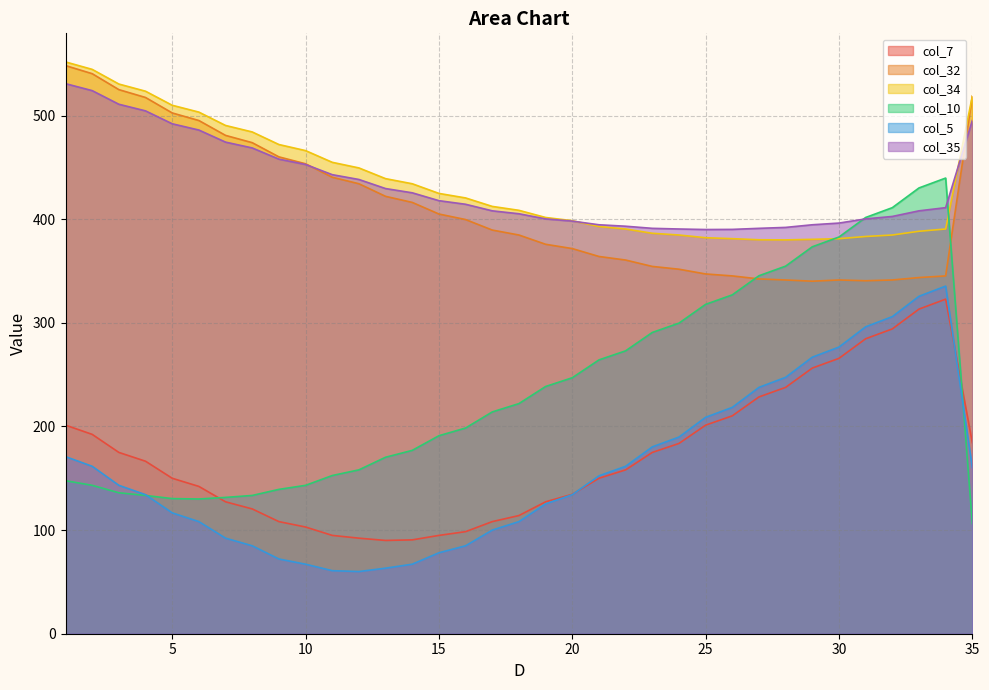

True or false: col_35 and col_7 intersect in this chart.

False